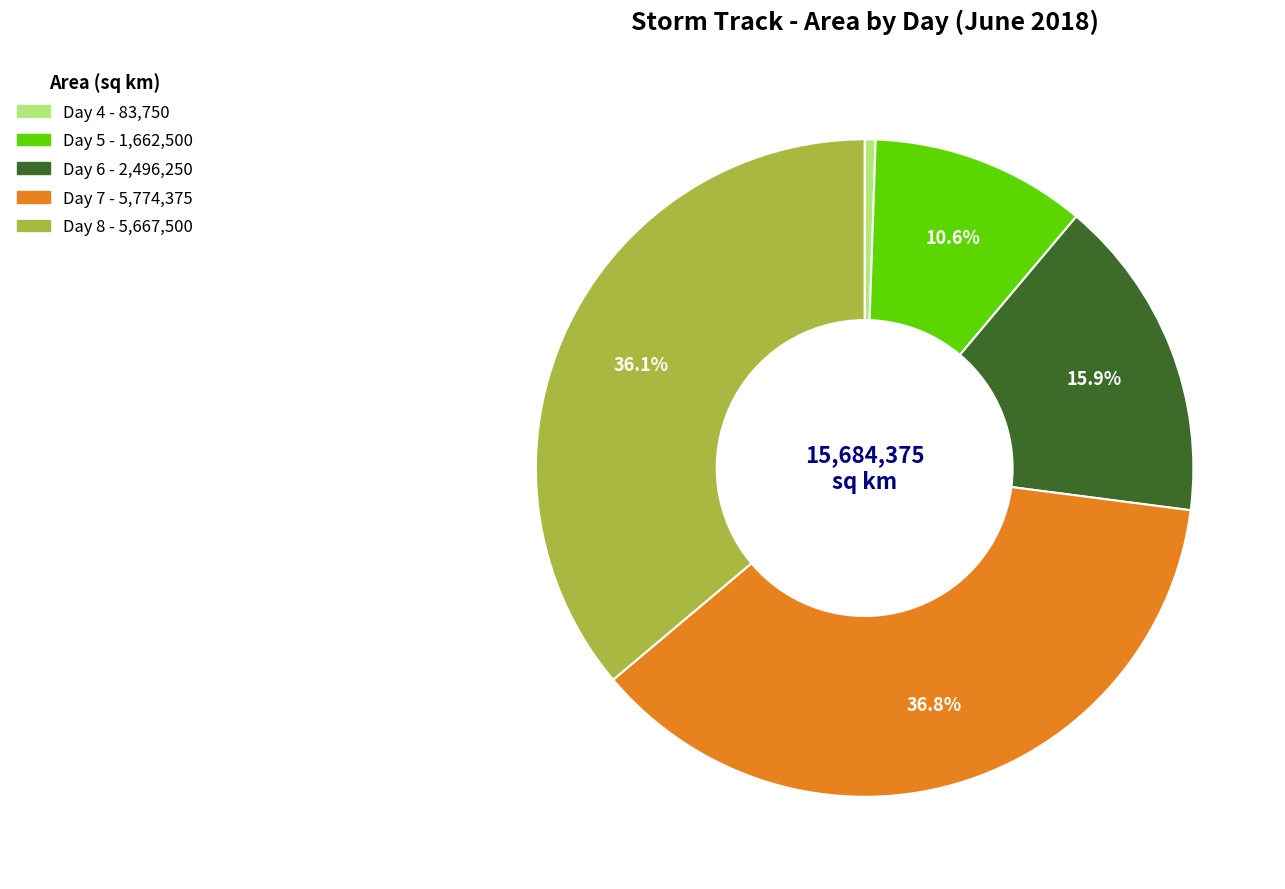

Is there a majority slice in this chart?

No